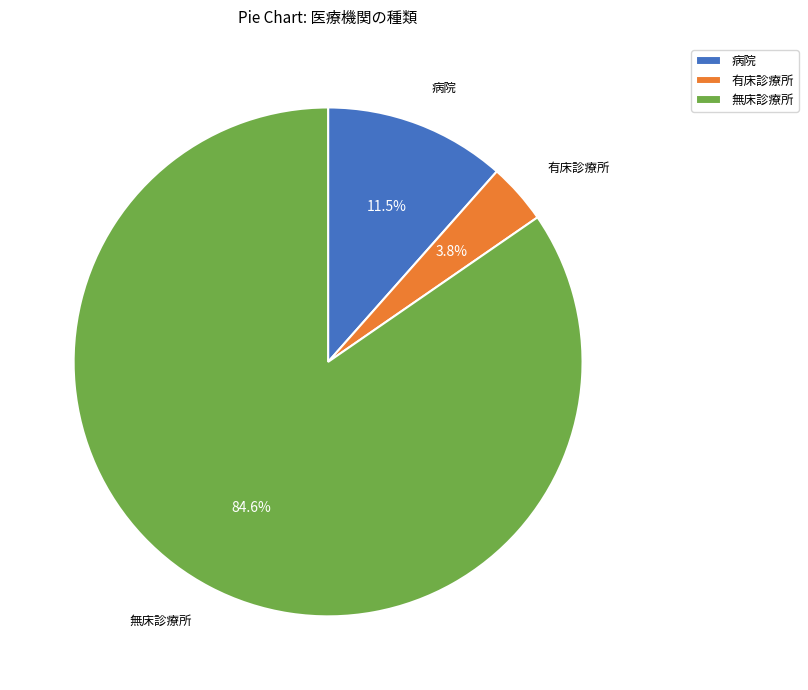

What percentage do 無床診療所 and 病院 together represent?

96.2%